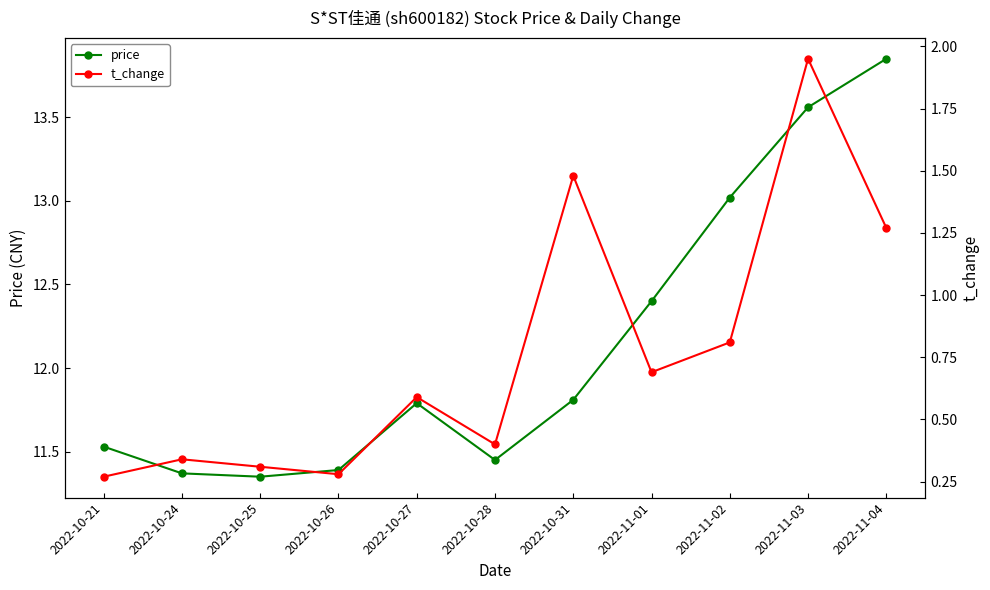

What are all the series names shown in the legend?

price, t_change